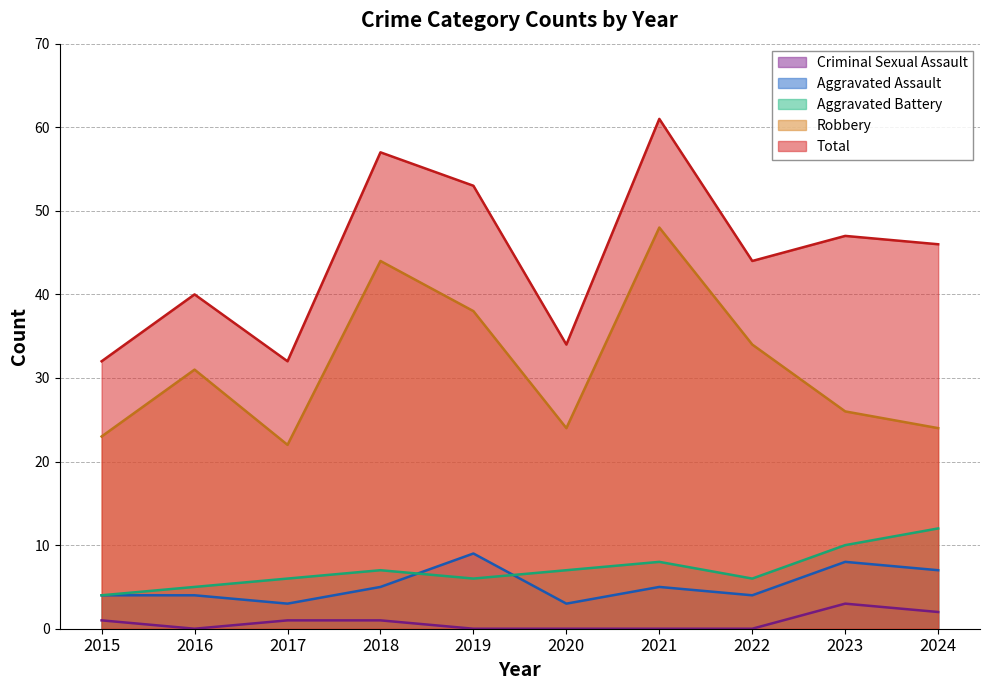

Reading left to right, transcribe all the data shown in this chart.

Aggravated Assault: 2015=4	2016=4	2017=3	2018=5	2019=9	2020=3	2021=5	2022=4	2023=8	2024=7
Aggravated Battery: 2015=4	2016=5	2017=6	2018=7	2019=6	2020=7	2021=8	2022=6	2023=10	2024=12
Criminal Sexual Assault: 2015=1	2016=0	2017=1	2018=1	2019=0	2020=0	2021=0	2022=0	2023=3	2024=2
Robbery: 2015=23	2016=31	2017=22	2018=44	2019=38	2020=24	2021=48	2022=34	2023=26	2024=24
Total: 2015=32	2016=40	2017=32	2018=57	2019=53	2020=34	2021=61	2022=44	2023=47	2024=46